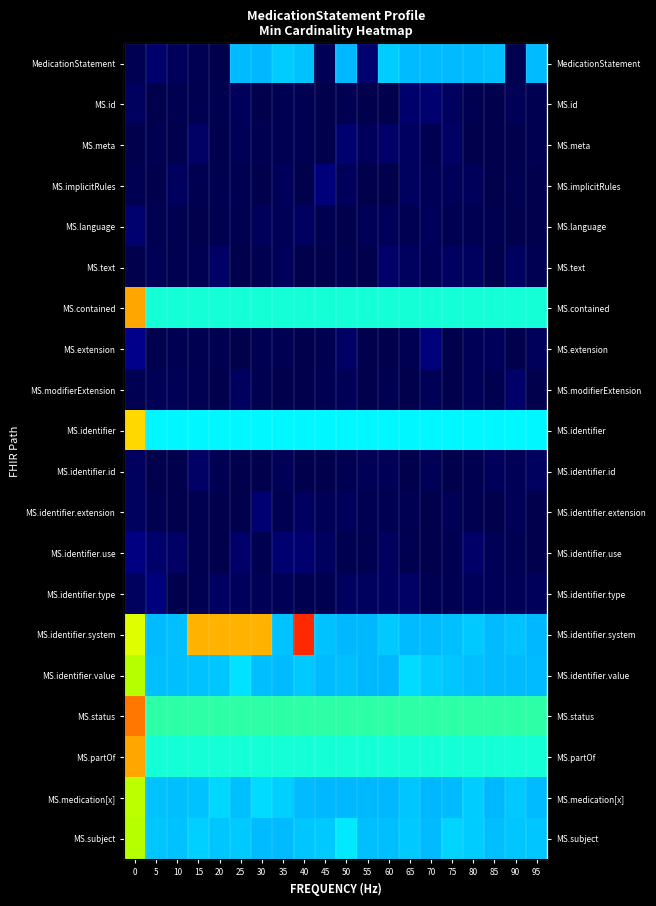

List the series in order of their peak value, highest first.

MS.identifier.system, MS.status, MS.contained, MS.partOf, MS.identifier, MS.medication[x], MS.subject, MS.identifier.value, MedicationStatement, MS.extension, MS.identifier.use, MS.identifier.type, MS.implicitRules, MS.identifier.extension, MS.language, MS.meta, MS.id, MS.modifierExtension, MS.text, MS.identifier.id